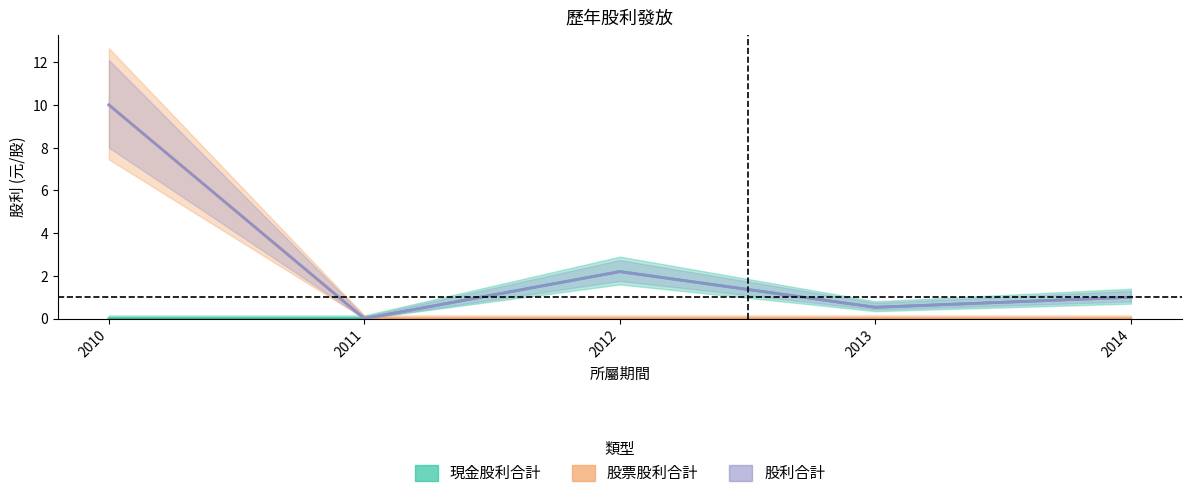

Rank the series at 2014 from highest to lowest value.

現金股利合計, 股利合計, 股票股利合計